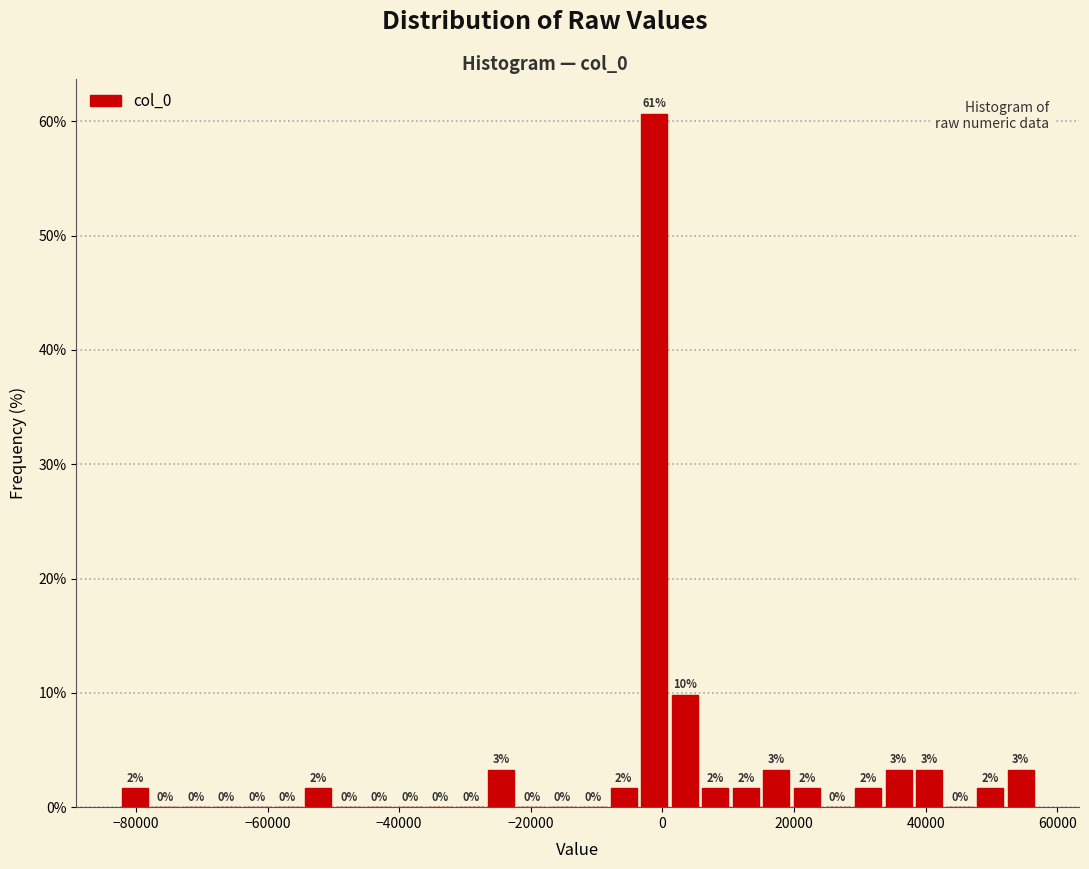

Around what value on the x-axis is the tallest bar? Give the approximate position of its centre, as read against the axis.

-2000